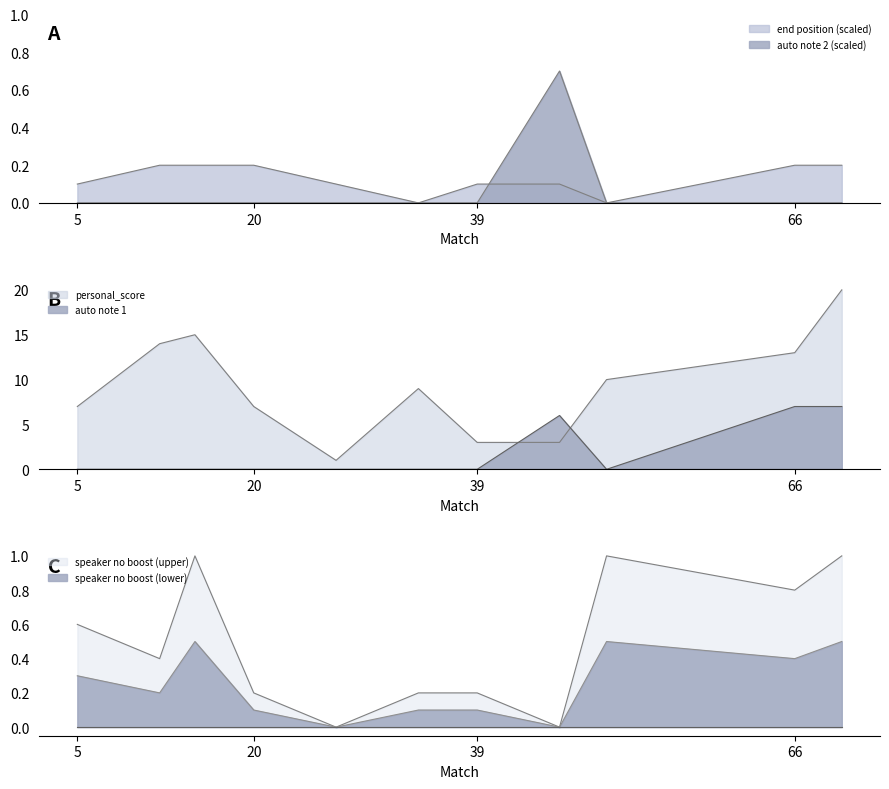

After their last crossing, which series has the higher values: auto note 2 or speaker no boost?

speaker no boost